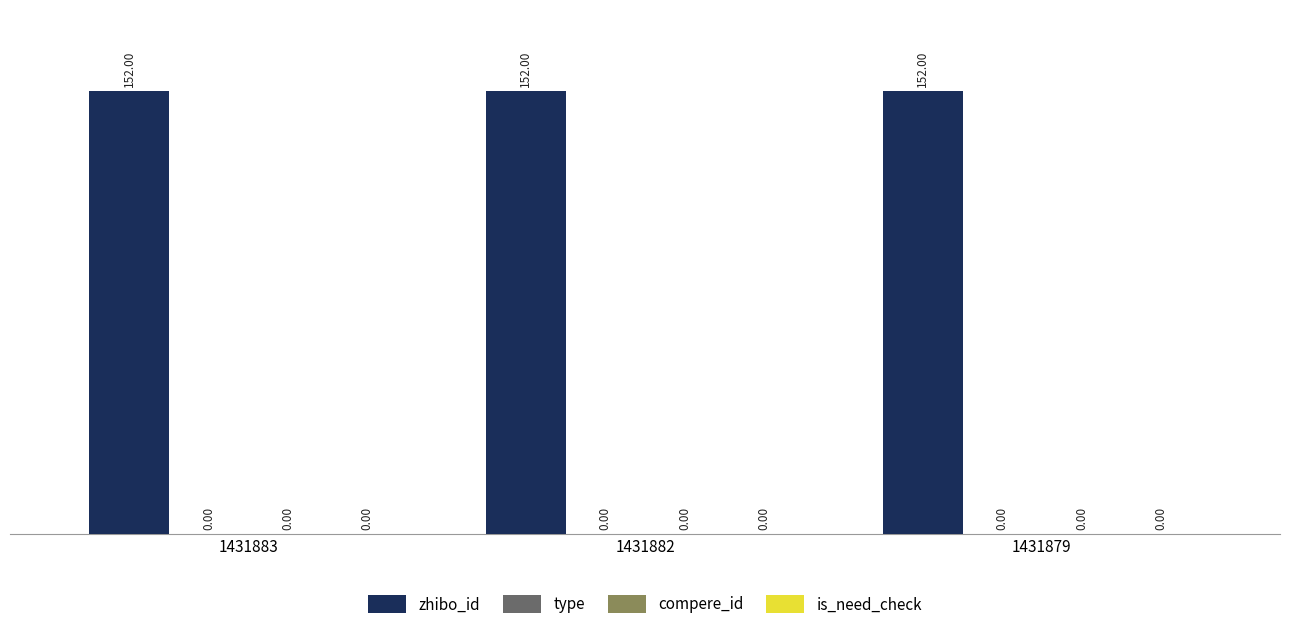

Rank the series by their maximum value, from lowest to highest.

type, compere_id, is_need_check, zhibo_id